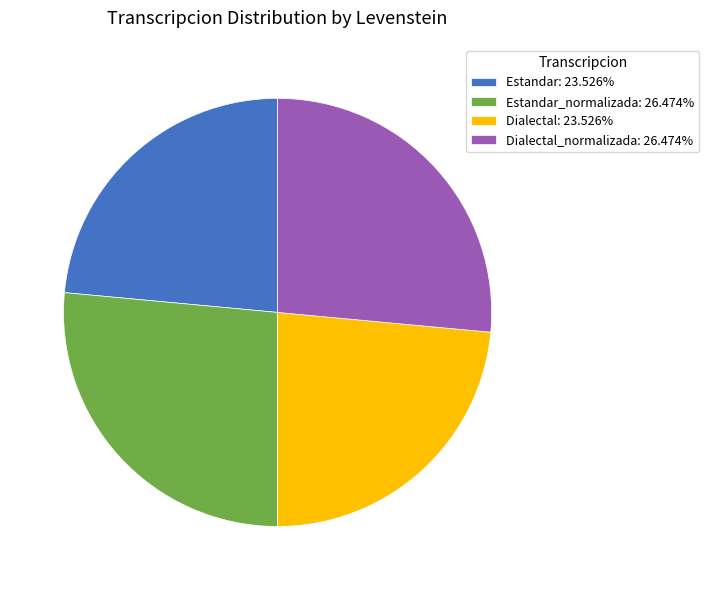

Does any single category account for the majority?

No